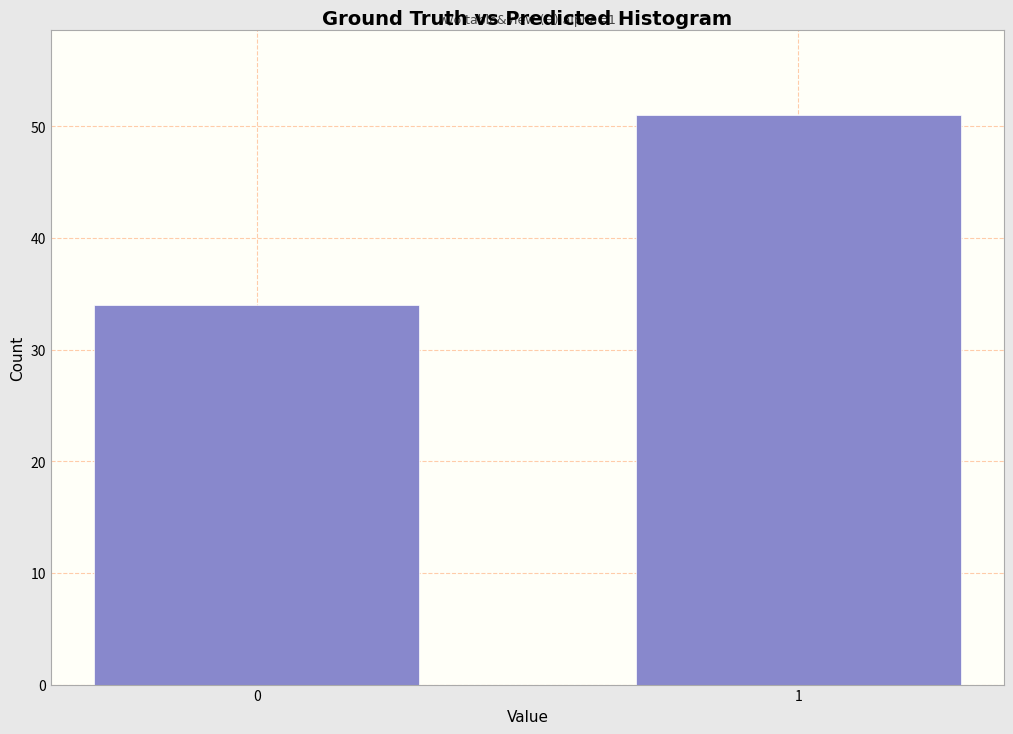

Reading left to right, transcribe all the data shown in this chart.

34	51